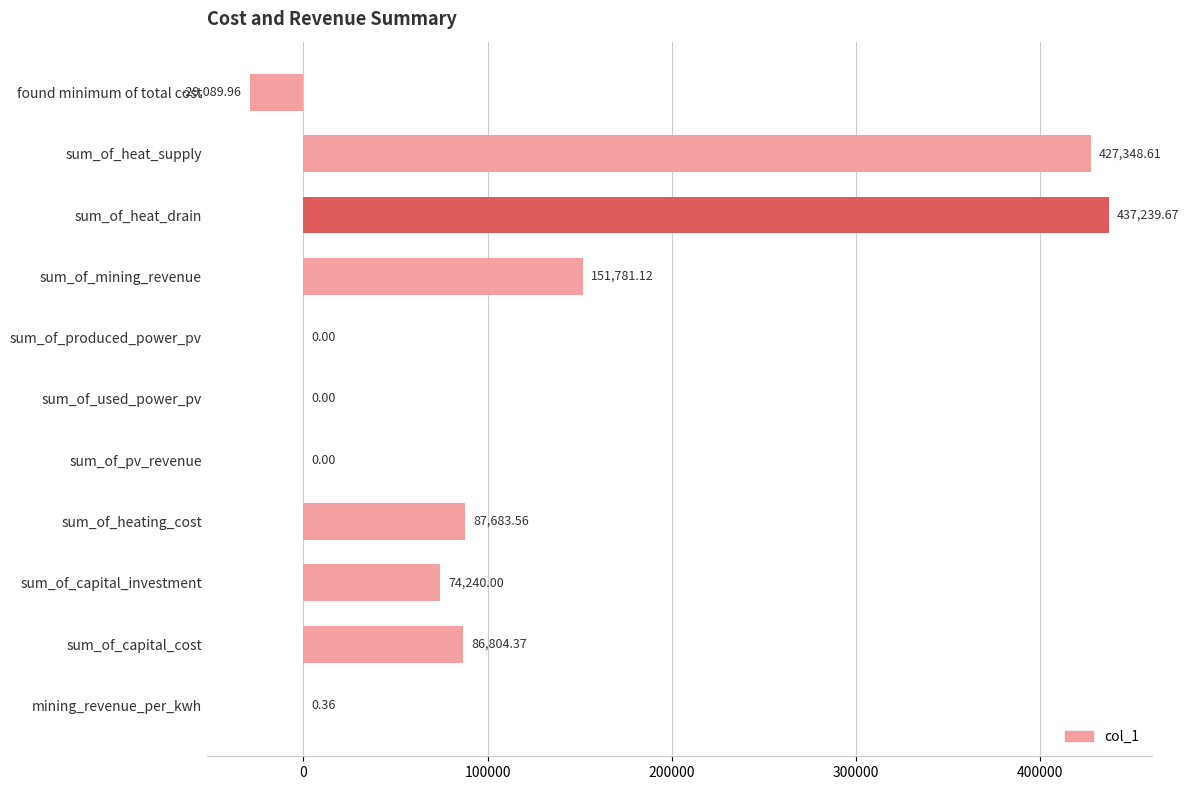

What is the sum of all values?

1236007.7